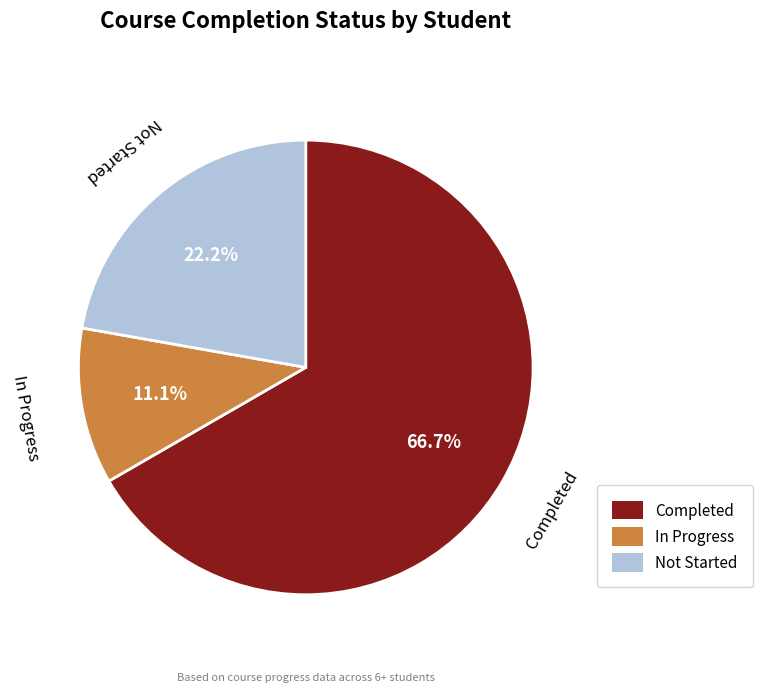

Is there a majority slice in this chart?

Yes